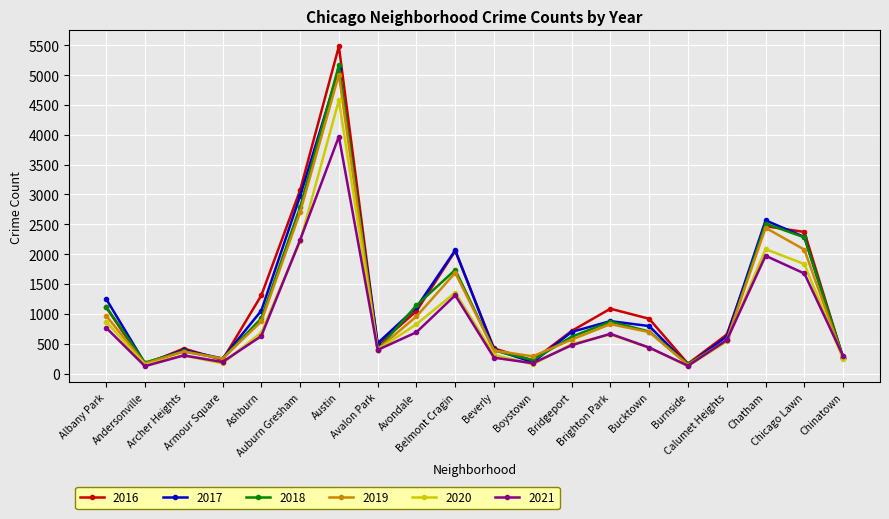

What is the label of the 7th point from the left?

Austin